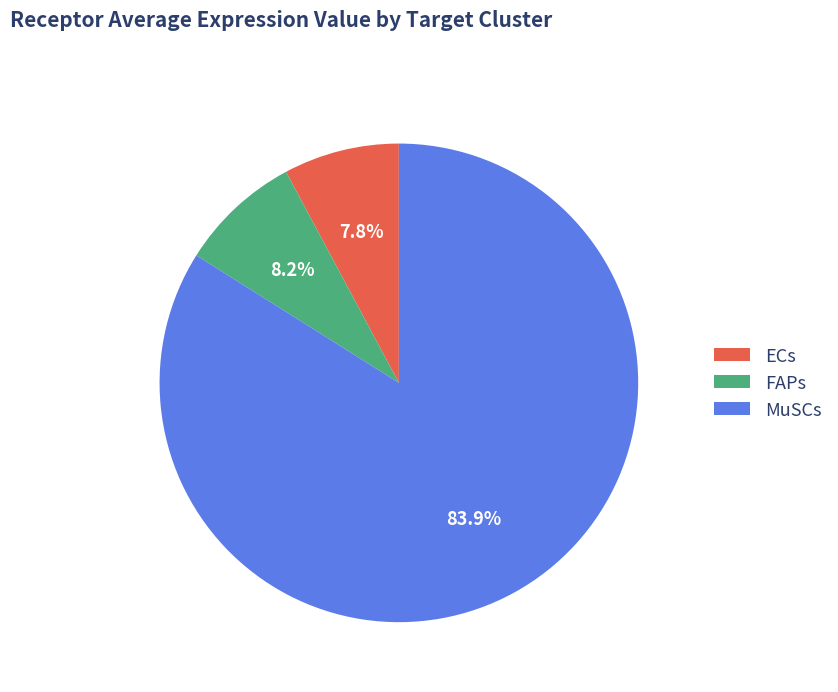

Which has a higher value, MuSCs or ECs?

MuSCs